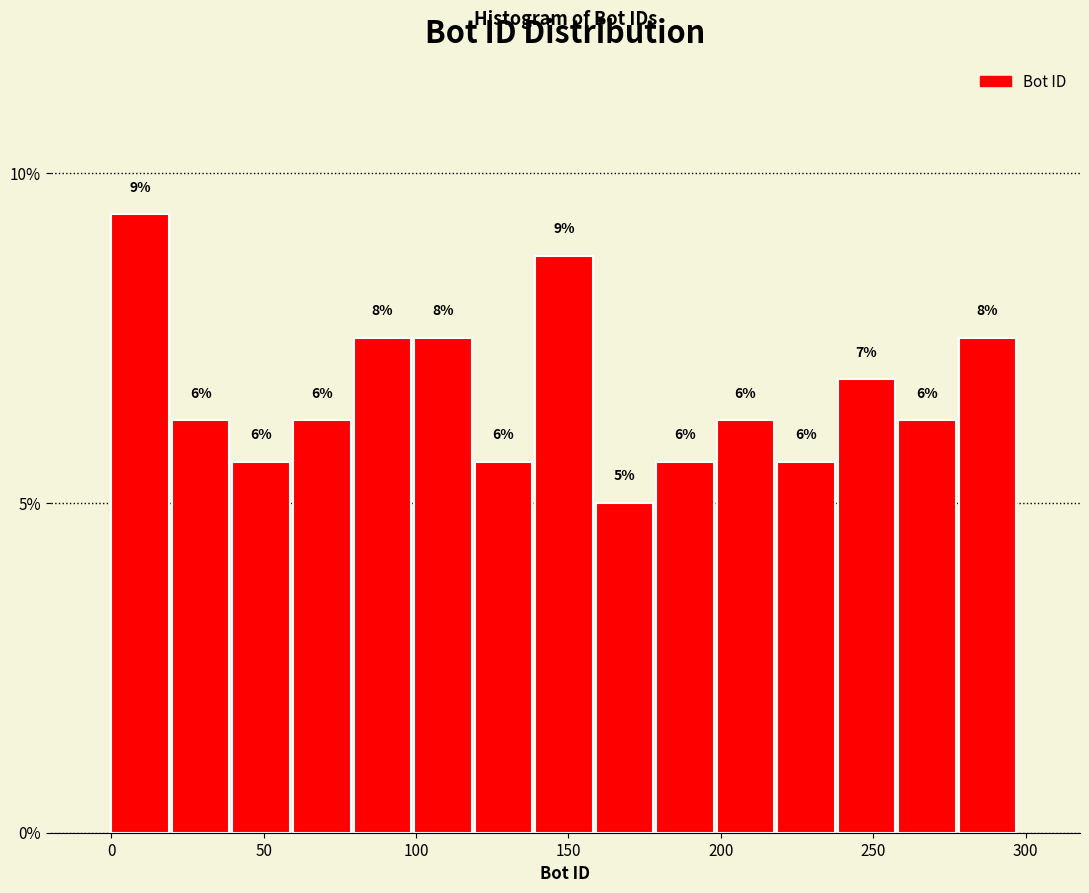

Around what value on the x-axis is the tallest bar? Give the approximate position of its centre, as read against the axis.

10